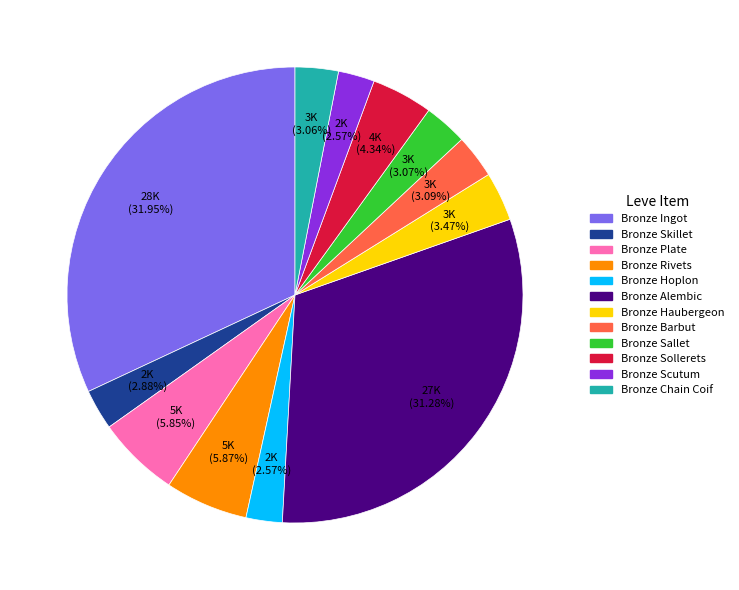

What is the ratio of the value at Bronze Rivets to the value at Bronze Scutum?

2.3